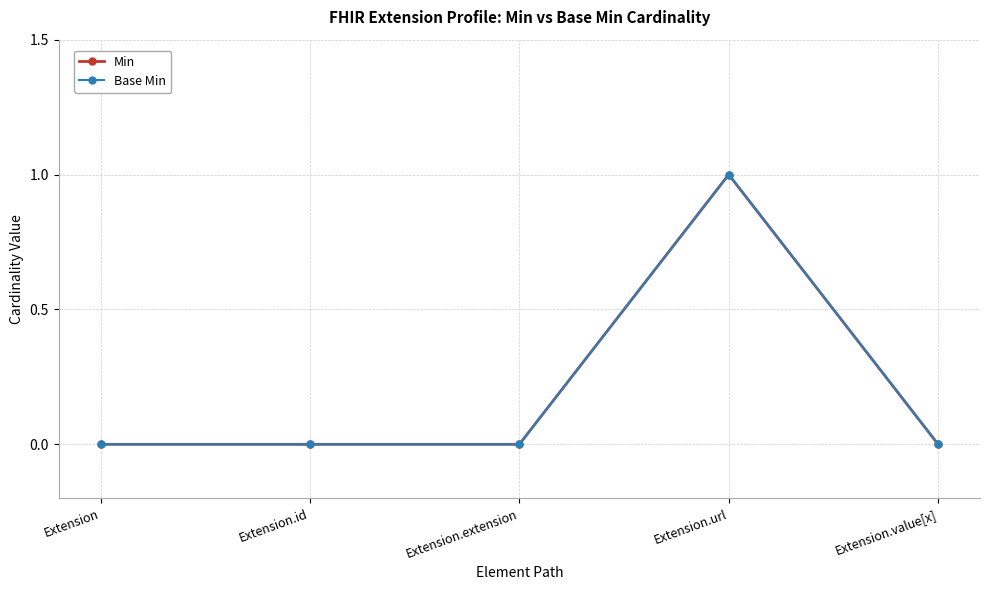

How many lines are shown in the chart?

2